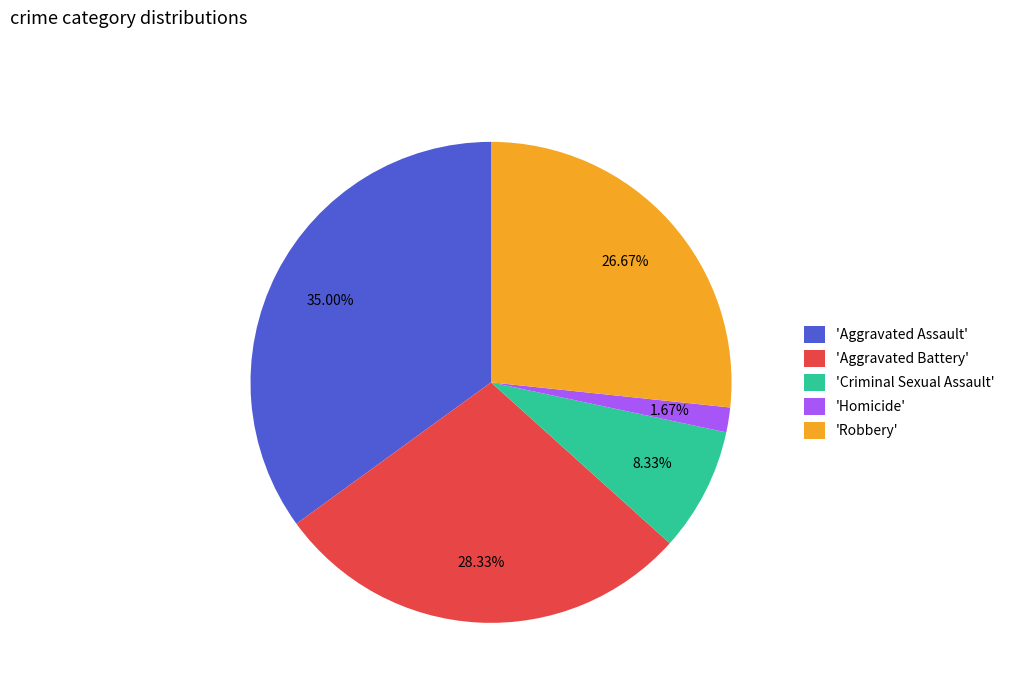

Rank the categories by value from highest to lowest.

'Aggravated Assault', 'Aggravated Battery', 'Robbery', 'Criminal Sexual Assault', 'Homicide'